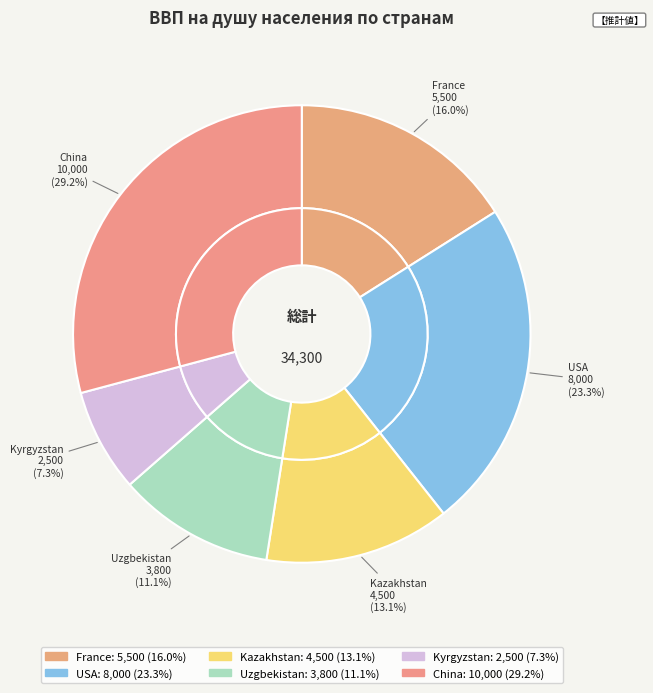

The USA slice represents 23% of the pie. True or false?

True